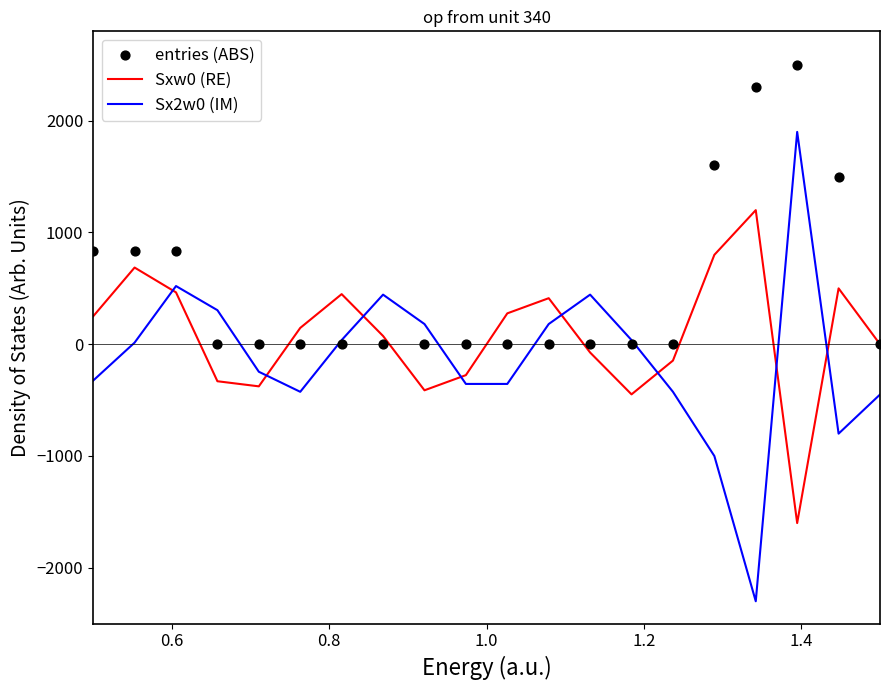

Which series has the widest spread of Y values?

Sx2w0 (IM)